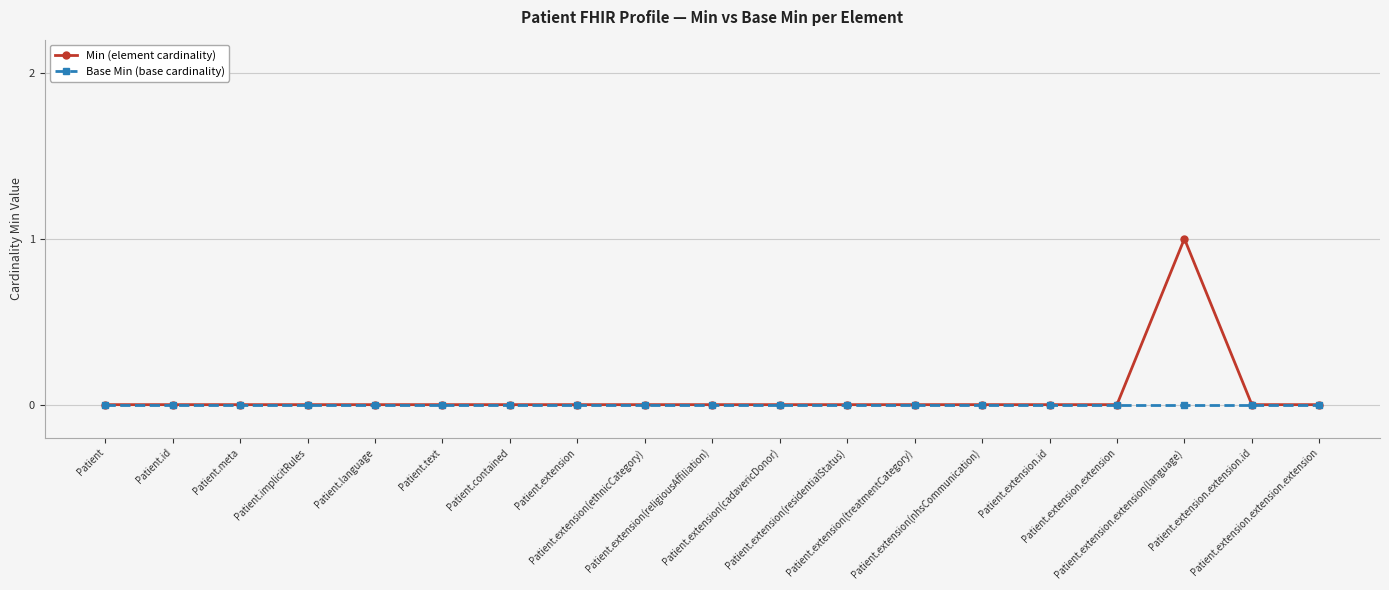

What is the greatest value displayed?

1